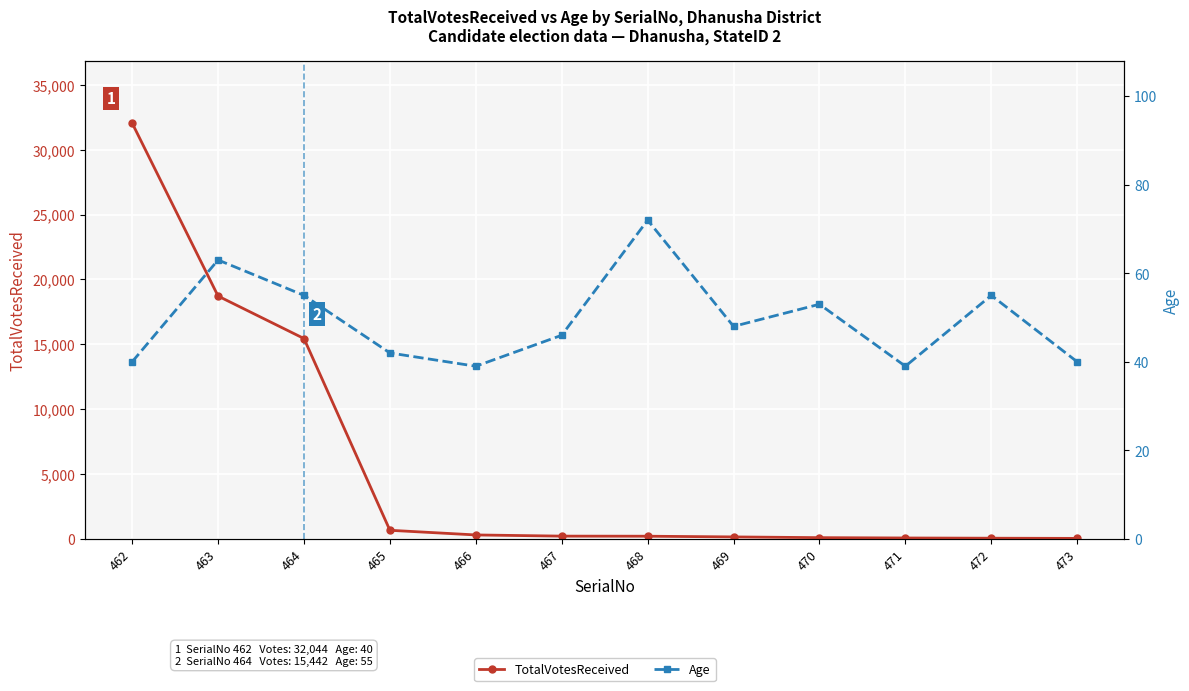

Which category has the highest value in the TotalVotesReceived series?

462